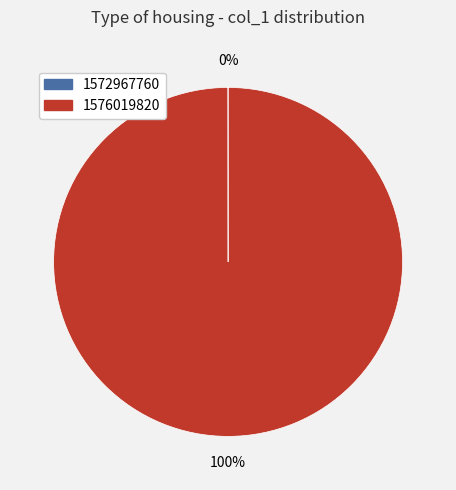

Which slice represents more than half of the pie?

1576019820